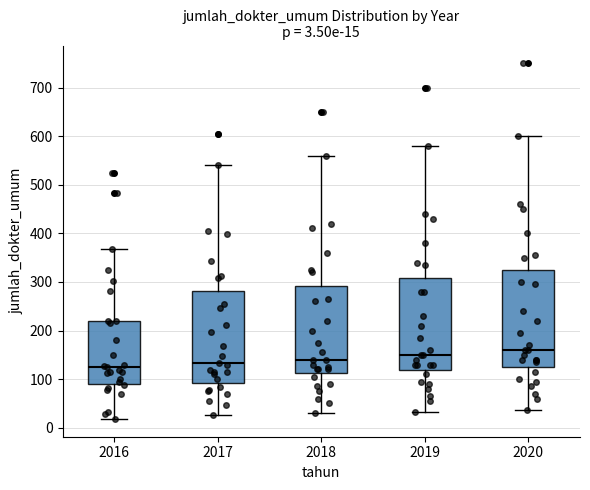

Which box is the tallest, from its lower edge to its upper edge?

2020